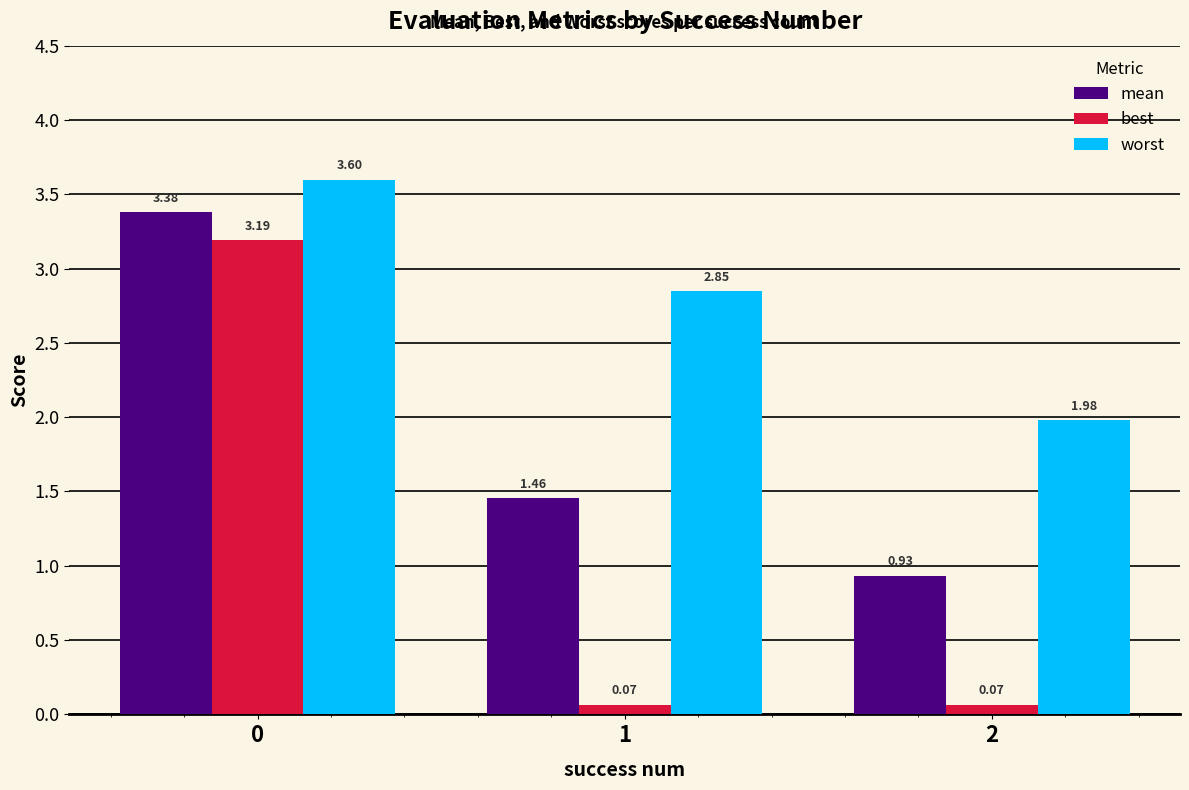

What is the sum of the mean values at 2 and 1?

2.4